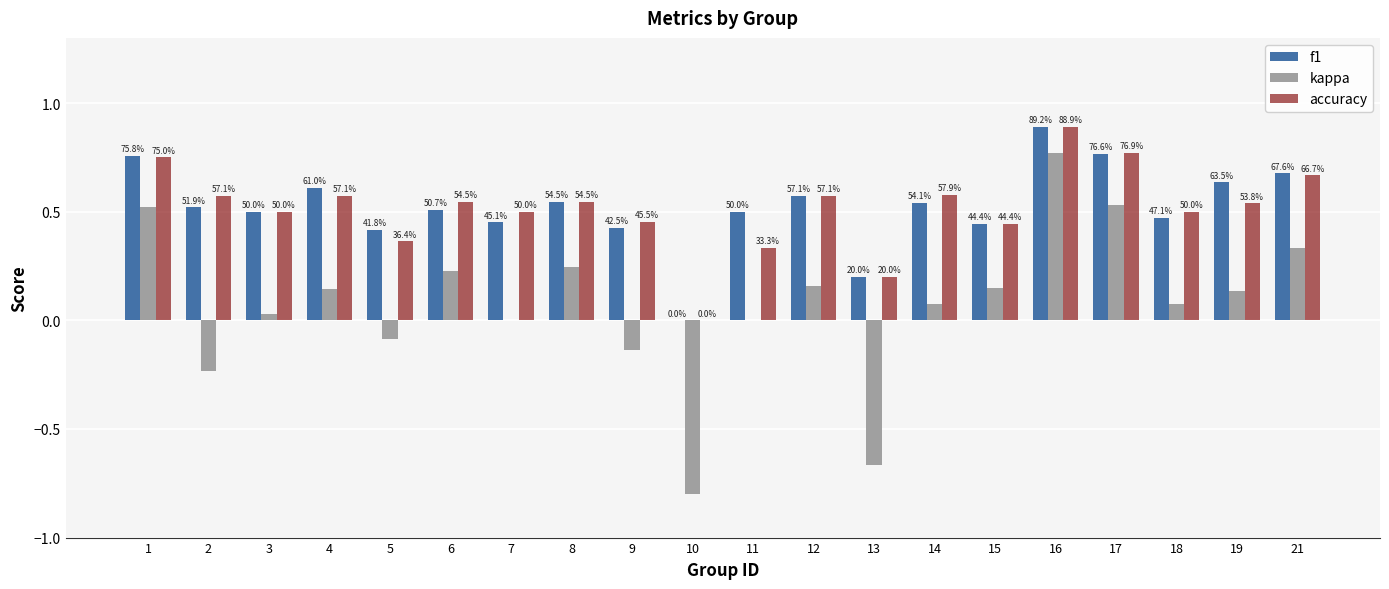

The f1 series shows 0.8 at 15. True or false?

False